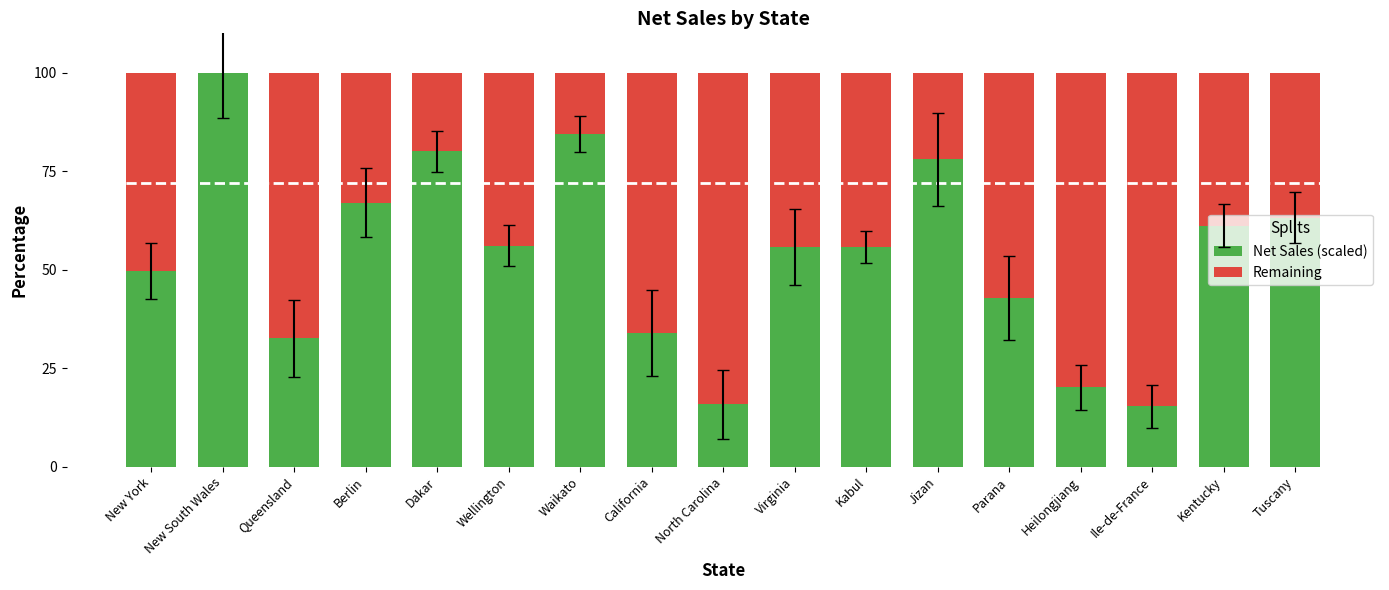

True or false: Net Sales (scaled) has a value of 55.8 at Kabul.

True